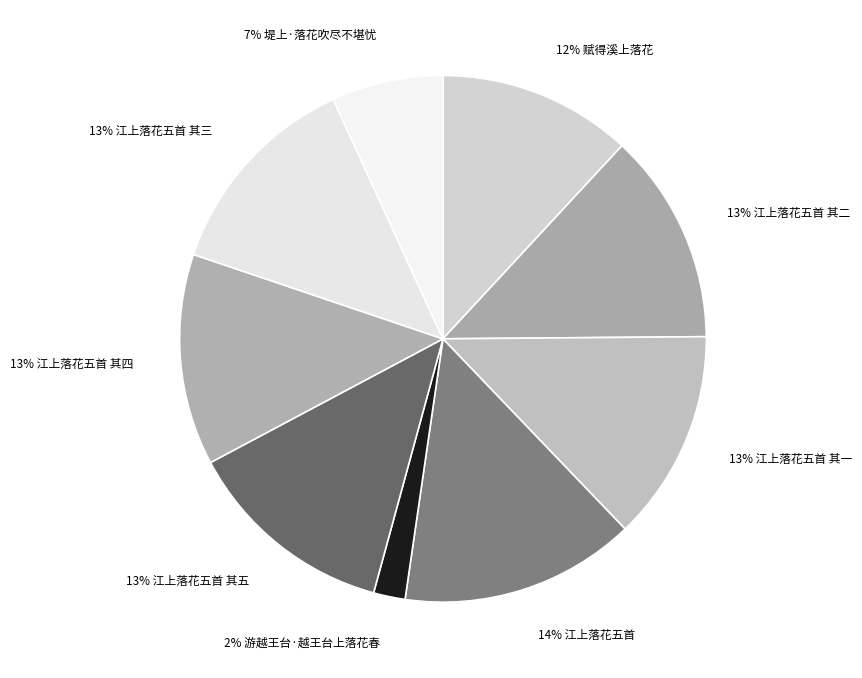

Which category has the biggest portion of the pie?

江上落花五首